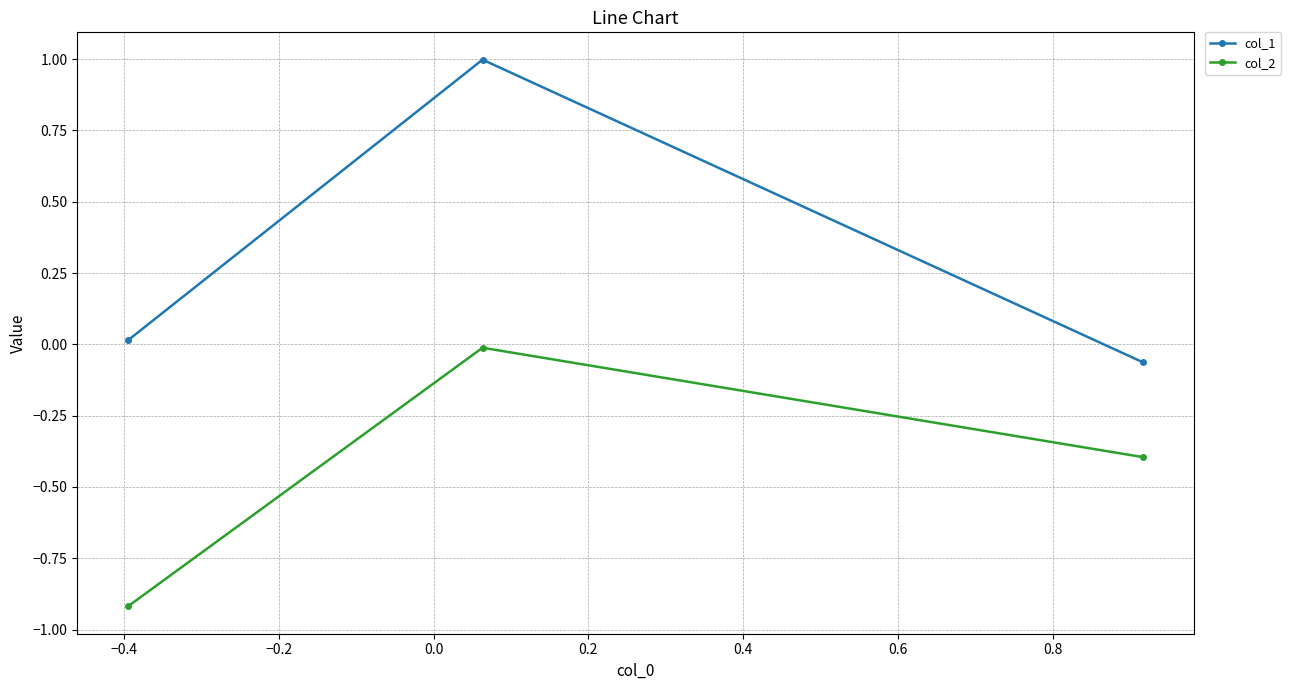

What is the greatest value displayed?

1.0